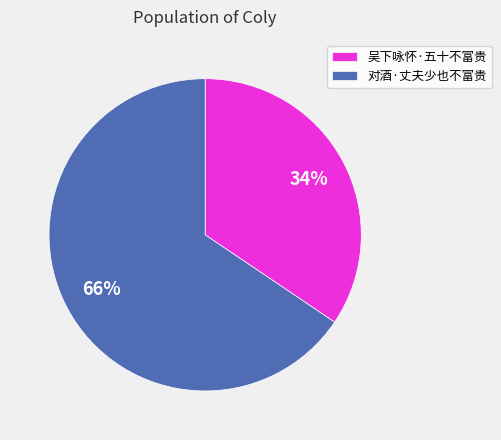

Approximately how many times larger is the value at 吴下咏怀·五十不富贵 compared to 对酒·丈夫少也不富贵?

0.5